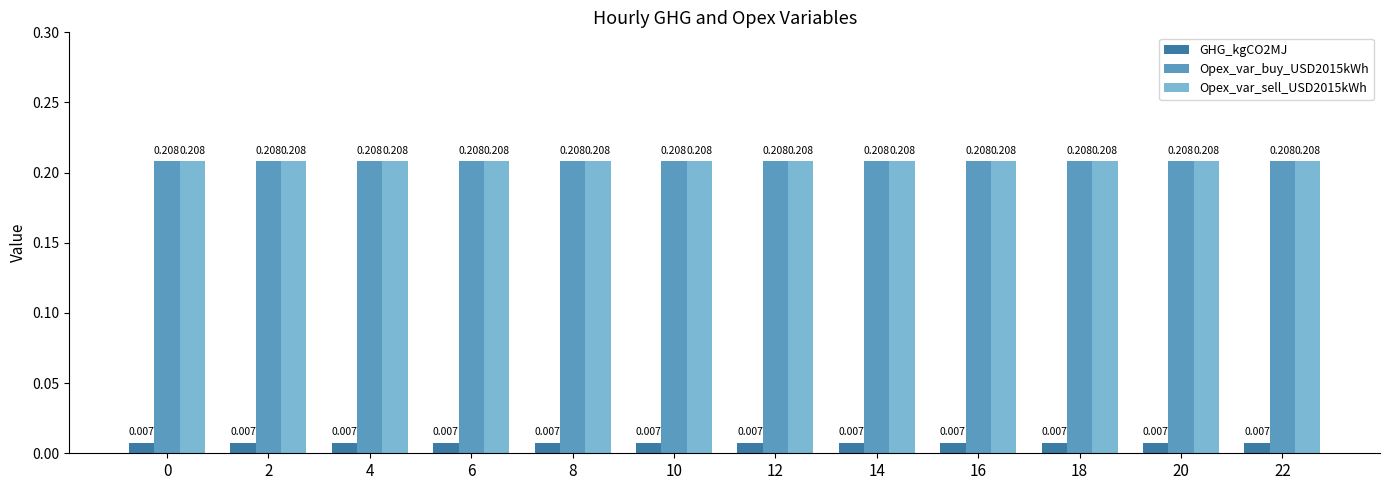

Reading right to left, what are all the values shown in this chart?

GHG_kgCO2MJ: 0.0	0.0	0.0	0.0	0.0	0.0	0.0	0.0	0.0	0.0	0.0	0.0
Opex_var_buy_USD2015kWh: 0.2	0.2	0.2	0.2	0.2	0.2	0.2	0.2	0.2	0.2	0.2	0.2
Opex_var_sell_USD2015kWh: 0.2	0.2	0.2	0.2	0.2	0.2	0.2	0.2	0.2	0.2	0.2	0.2